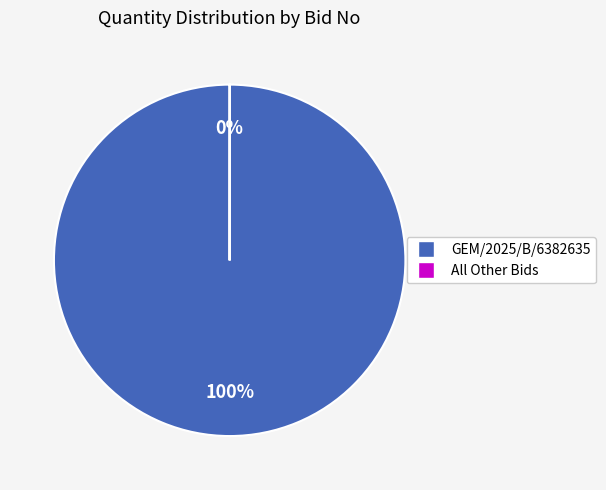

Is there a majority slice in this chart?

Yes